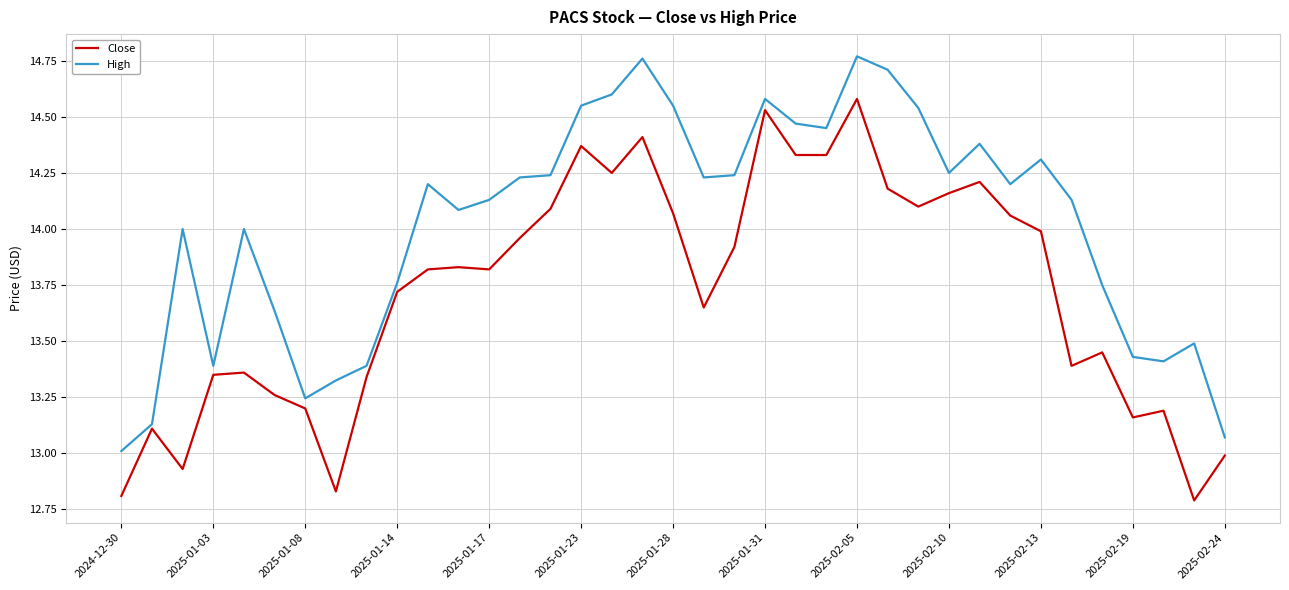

Rank the series by their average value, from highest to lowest.

High, Close